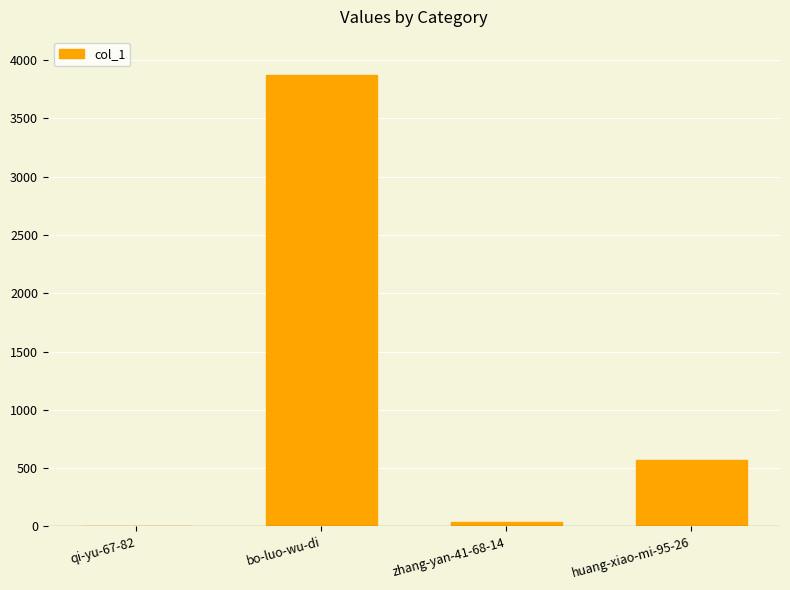

Which has a higher value, zhang-yan-41-68-14 or huang-xiao-mi-95-26?

huang-xiao-mi-95-26